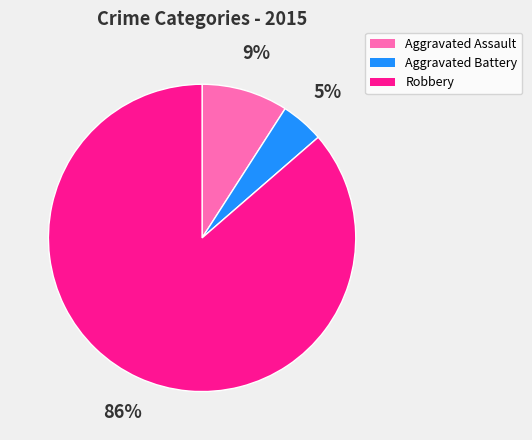

Does Aggravated Battery account for over 50% of the chart?

No